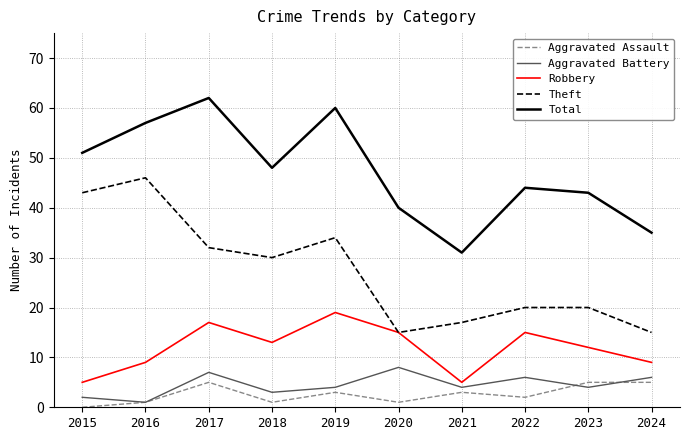

What is the spread (max minus min) of values at 2022?

42